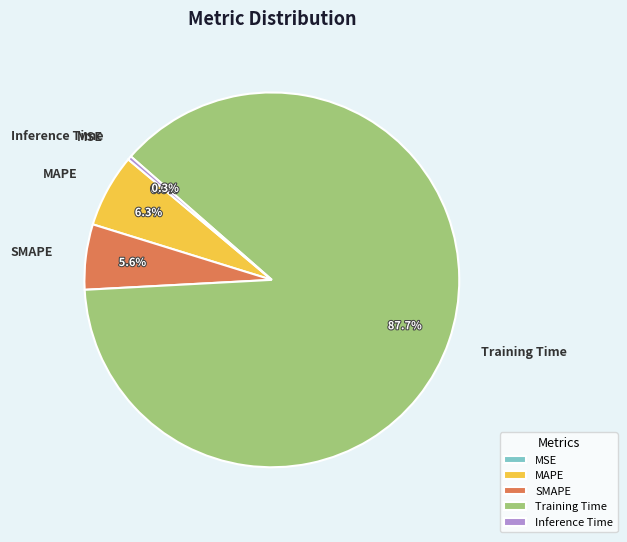

Which slice is the largest?

Training Time